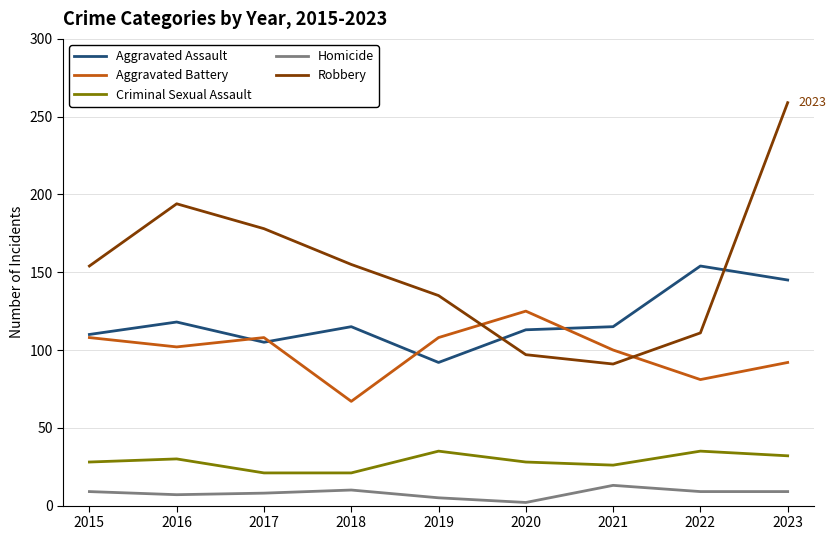

What is the sum of all Robbery values?

1374